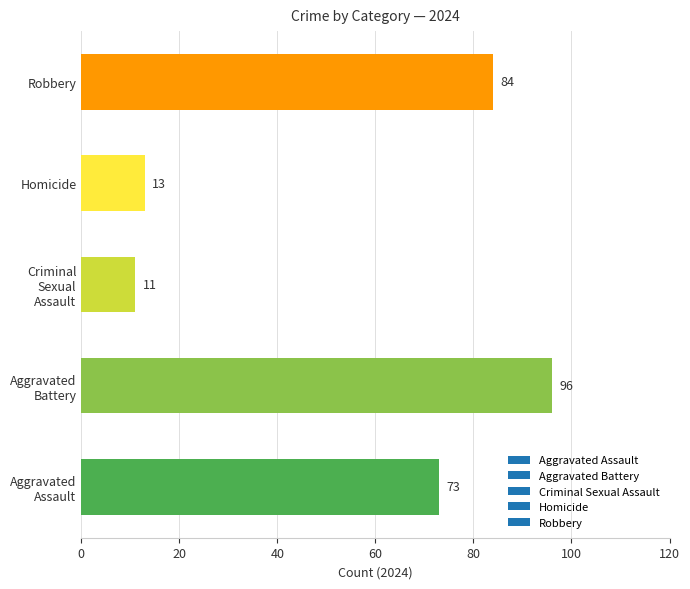

How many series are shown in this chart?

1